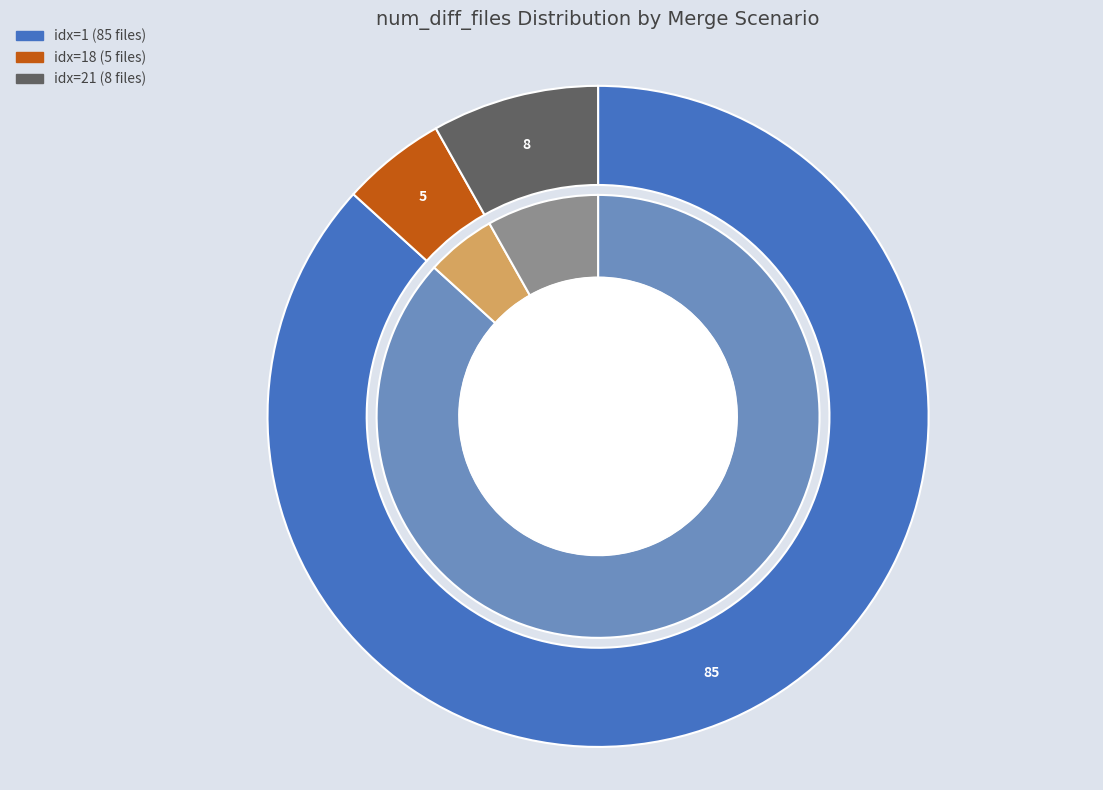

To the nearest percent, what percentage of the pie is 21?

8%